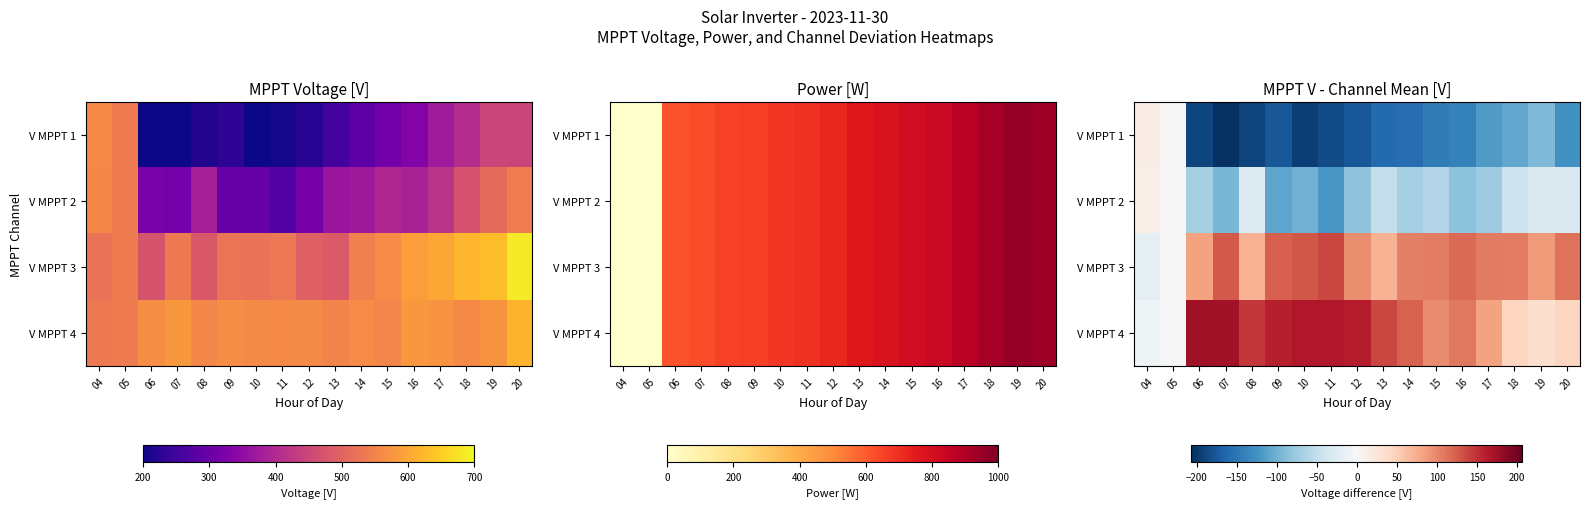

Is it true that V MPPT 2 equals -45.1 at 19?

False